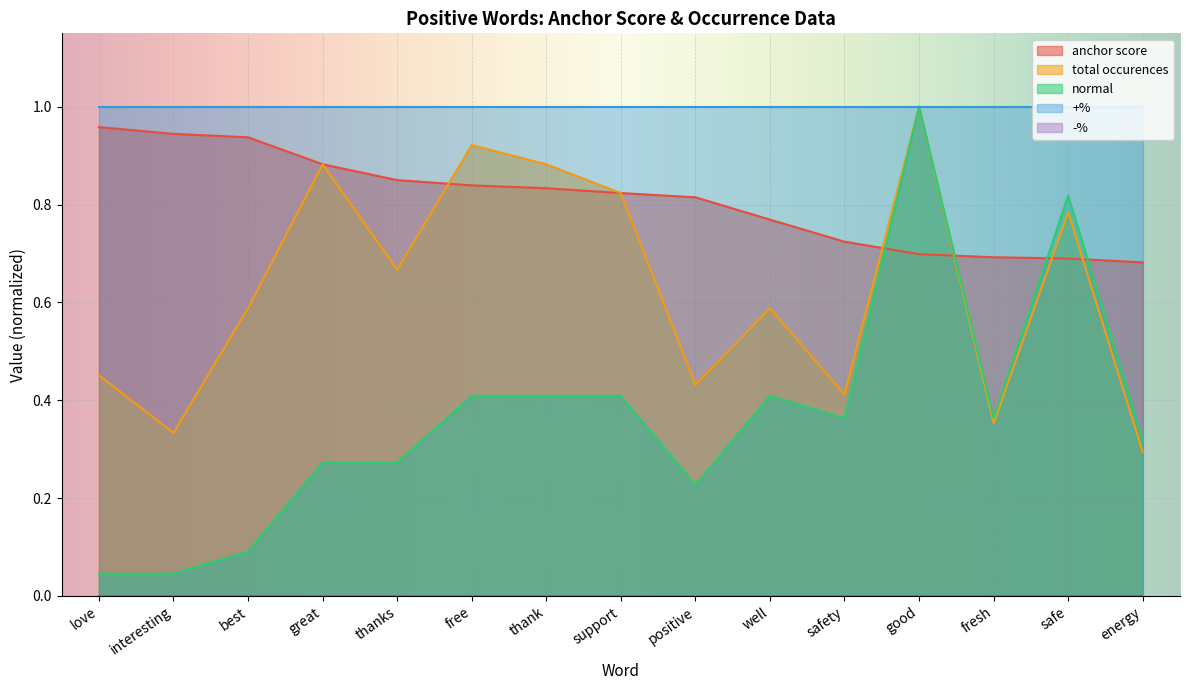

How many interior local peaks does the normal series have?

3